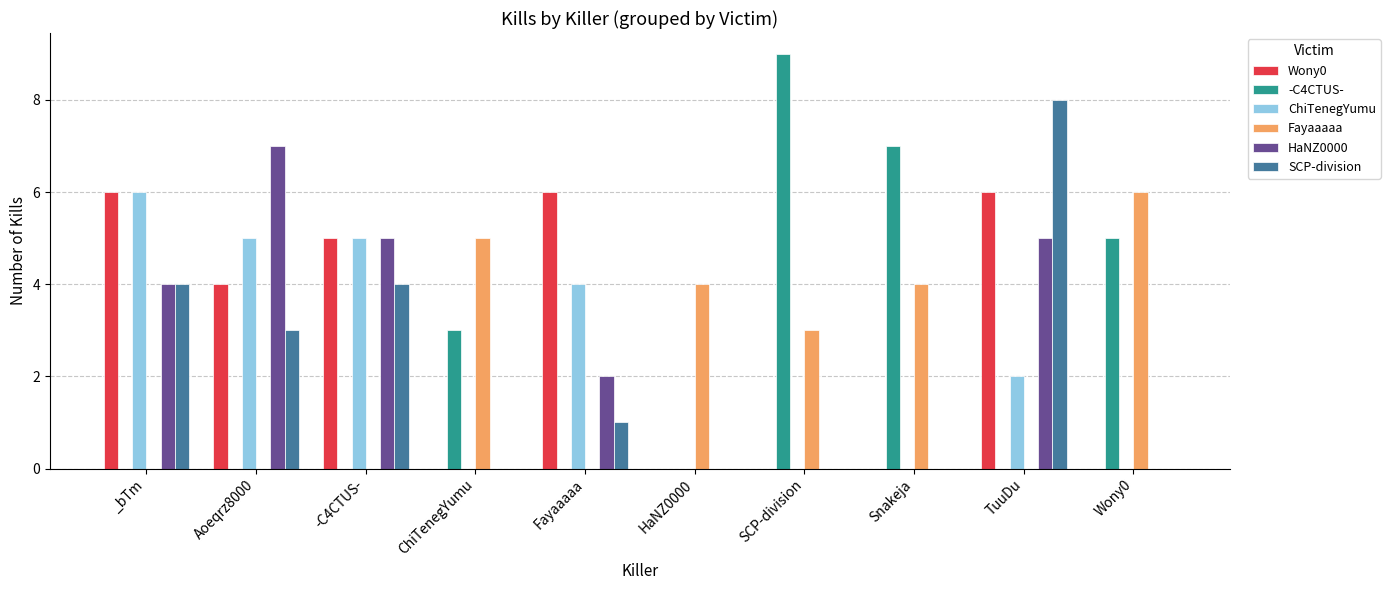

How many groups of bars are there?

10